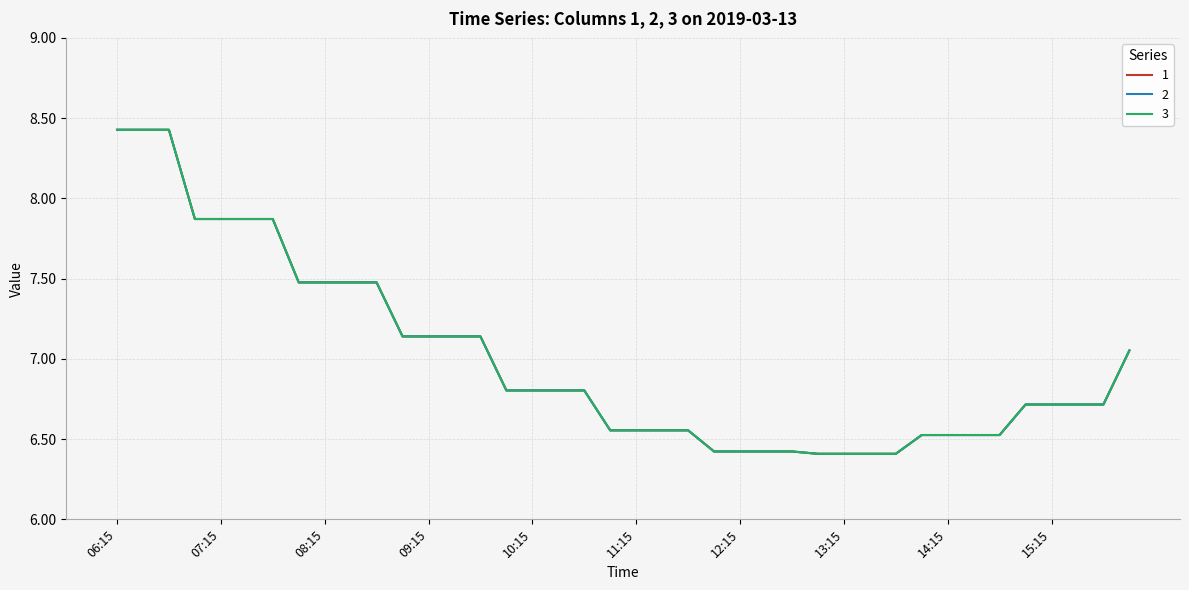

Rank the categories by 1 value from lowest to highest.

13:30, 13:00, 13:15, 13:45, 12:45, 12:00, 12:15, 12:30, 14:00, 14:15, 14:30, 14:45, 11:00, 11:30, 11:45, 11:15, 15:00, 15:15, 15:30, 15:45, 10:00, 10:15, 10:30, 10:45, 16:00, 09:00, 09:15, 09:45, 09:30, 08:00, 08:30, 08:45, 08:15, 07:30, 07:00, 07:15, 07:45, 06:15, 06:30, 06:45